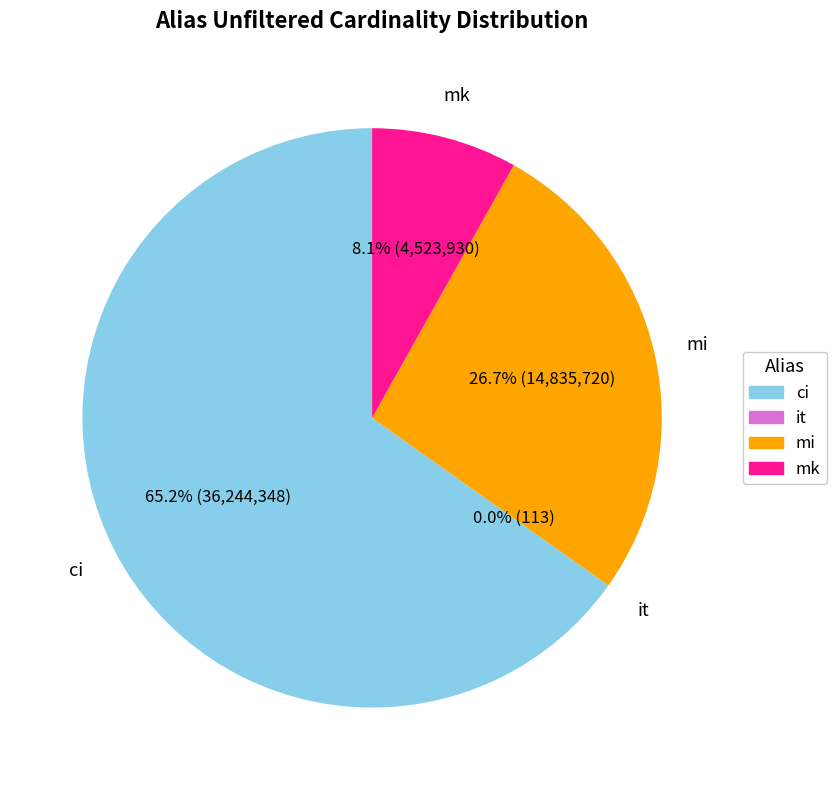

Which slice represents more than half of the pie?

ci